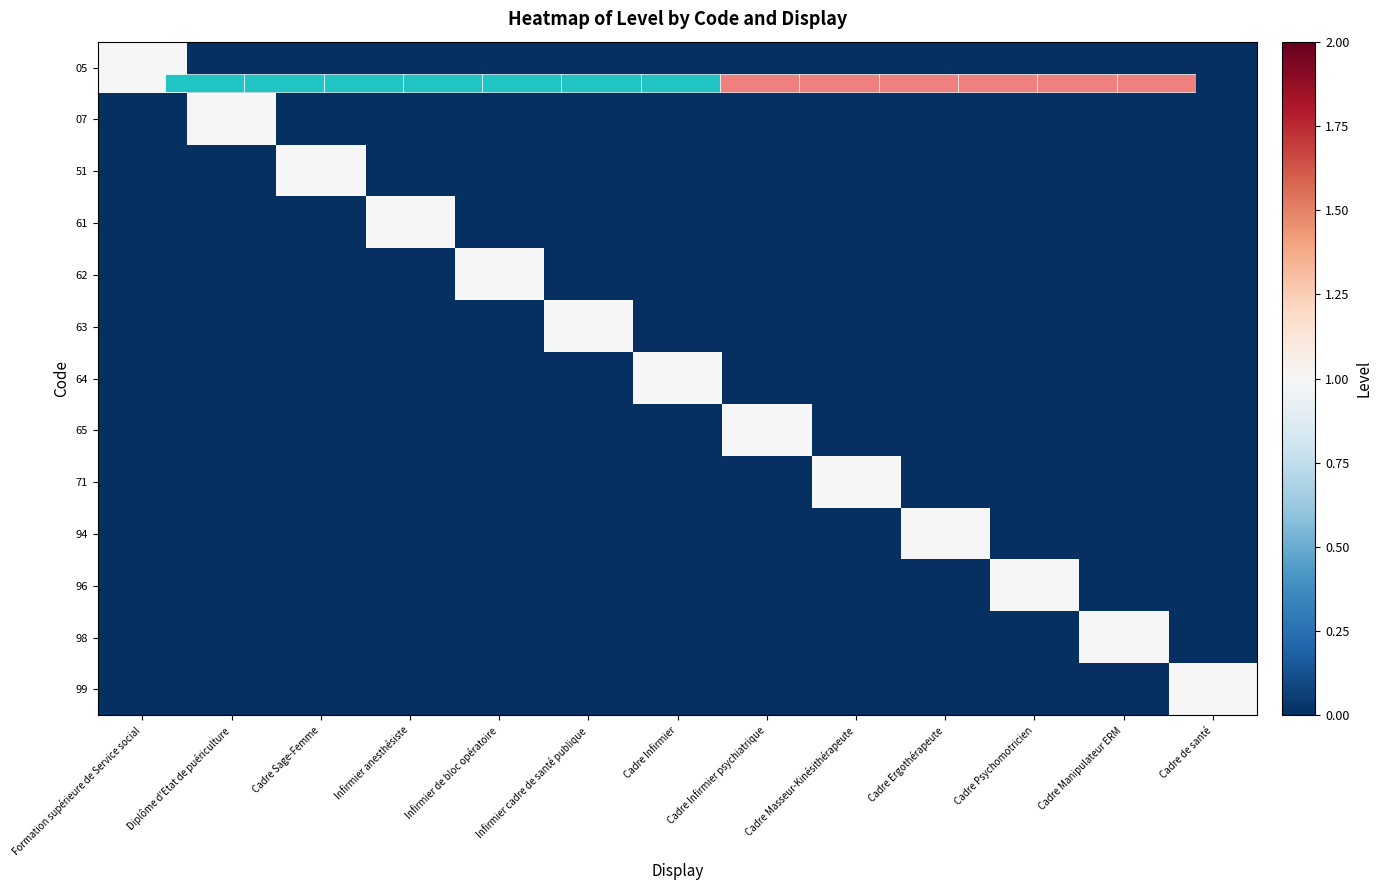

How many values in 62 are above zero?

1